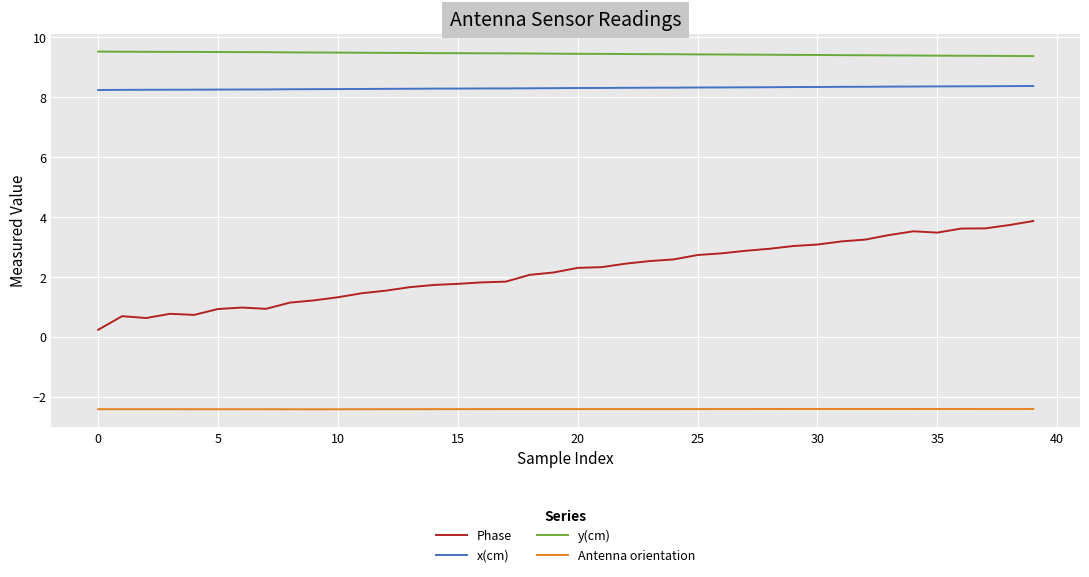

What is the highest value of the Phase series?

3.9